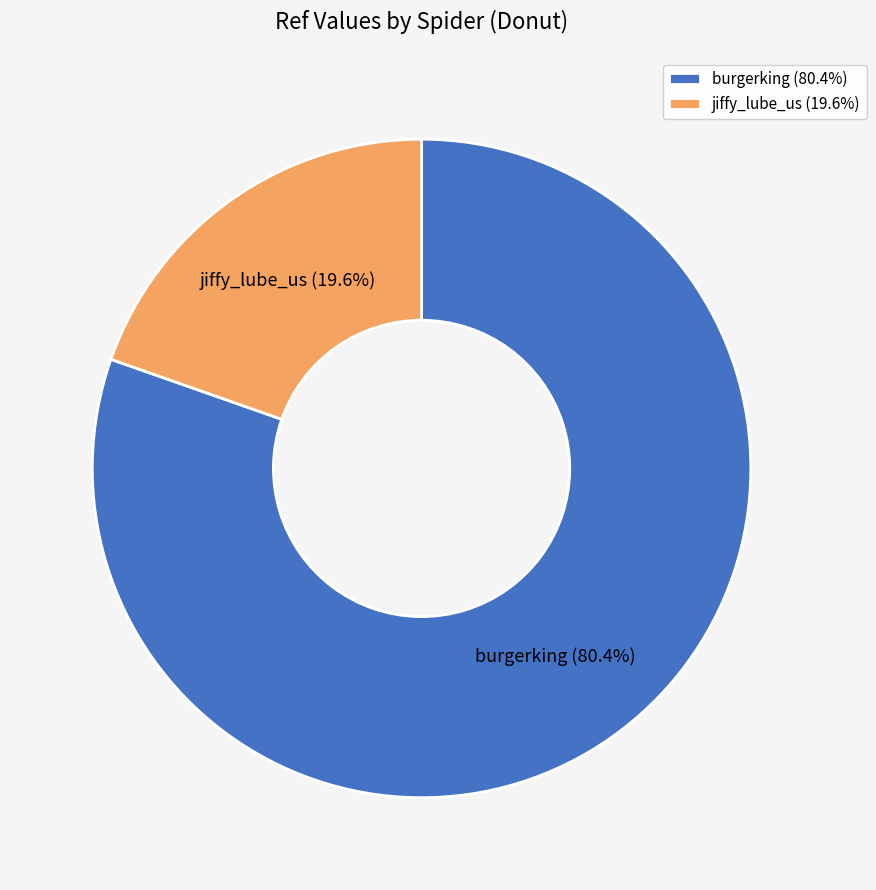

What is the largest slice in the pie chart?

burgerking